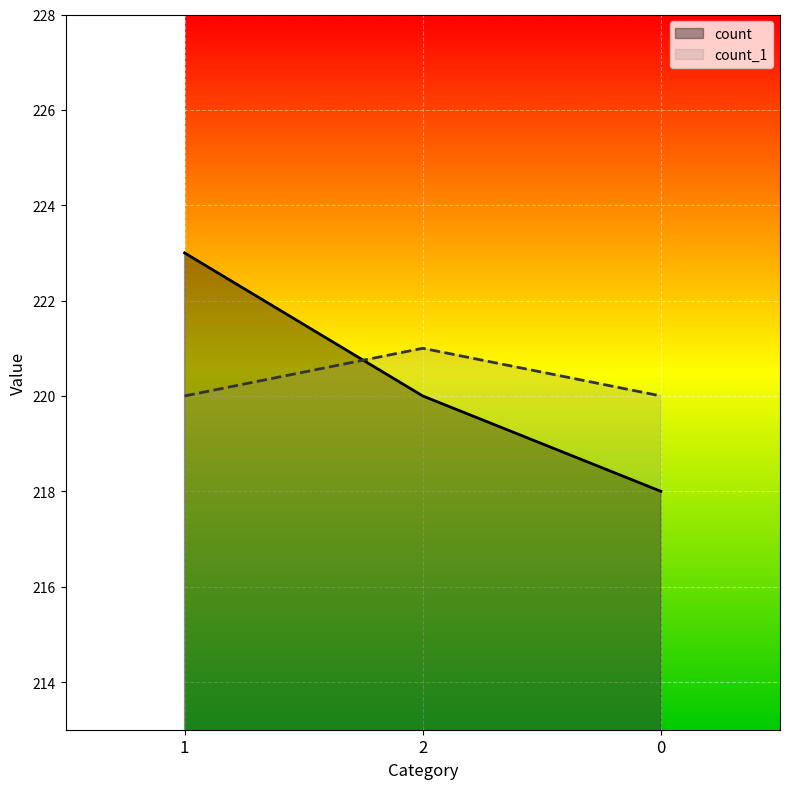

Which series has the largest total across all categories?

count